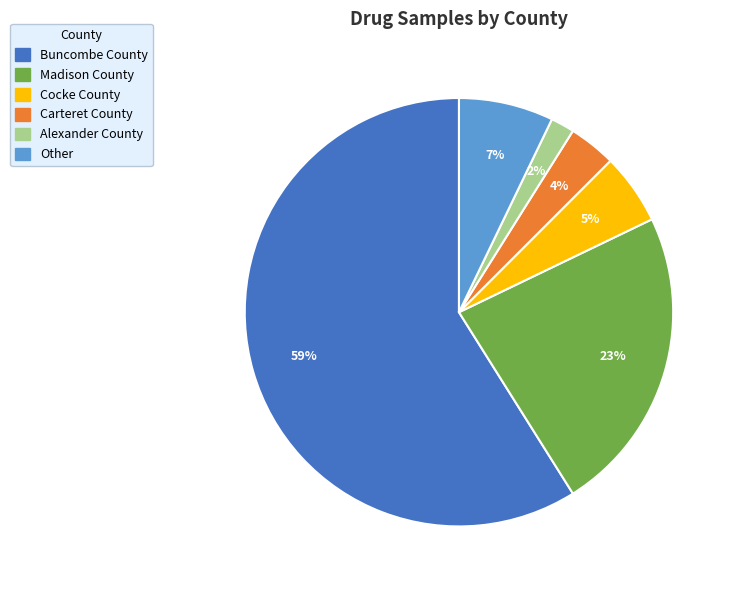

Rank the categories by value from lowest to highest.

Alexander County, Carteret County, Cocke County, Other, Madison County, Buncombe County